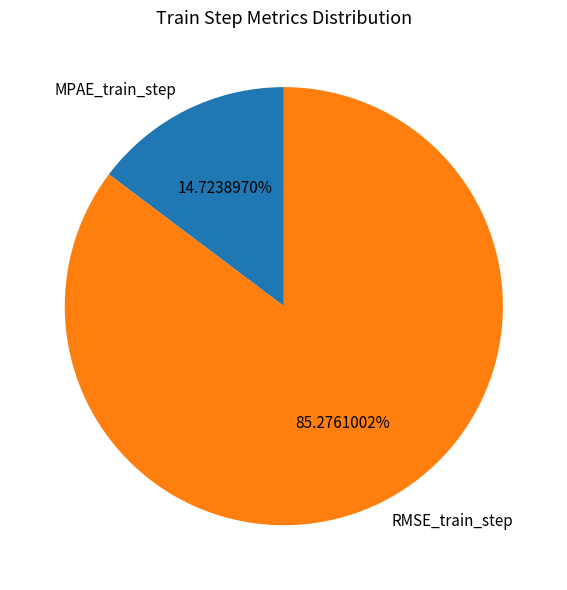

Is it true that MPAE_train_step is 15% of the pie?

True